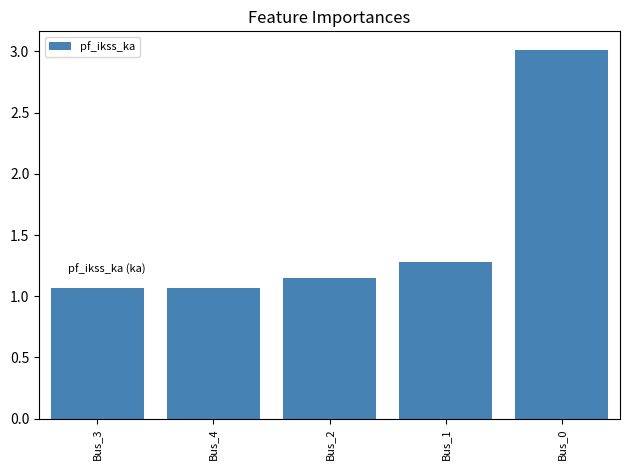

What is the label of the 1st bar from the left?

Bus_3